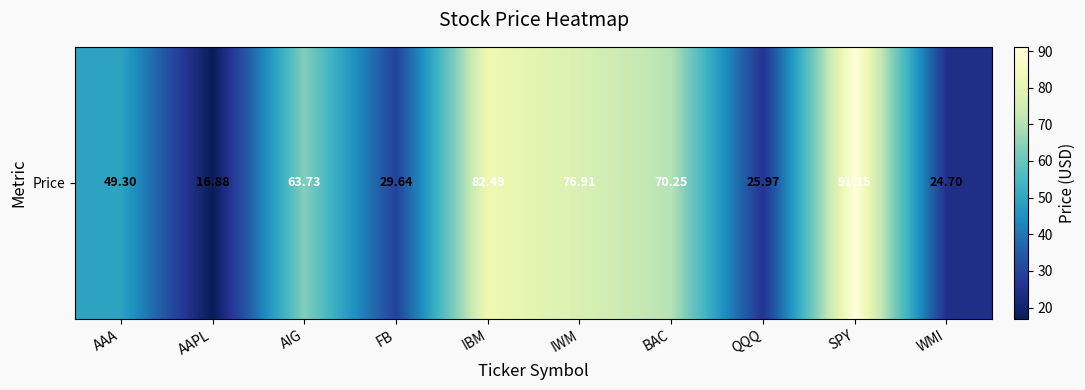

What is the difference between the maximum and second lowest values?

66.5